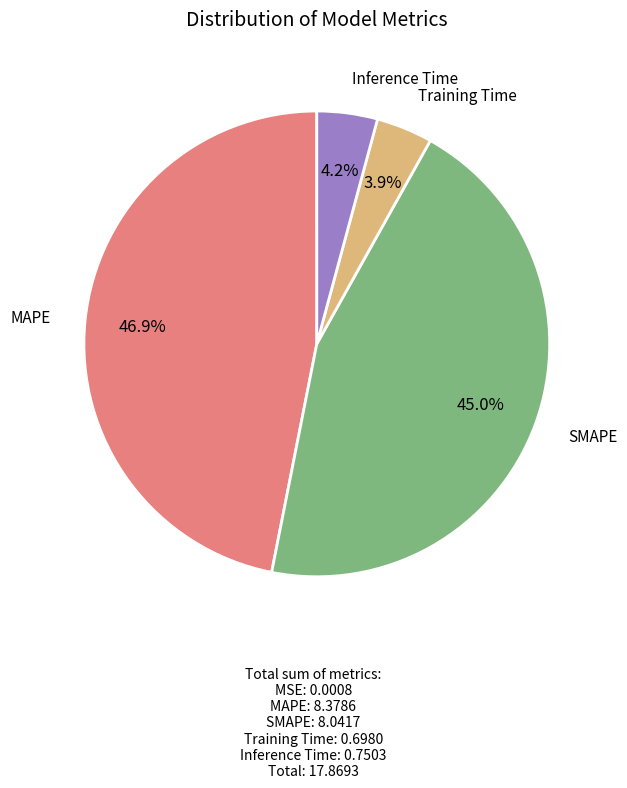

To the nearest percent, what is the average slice percentage?

20%